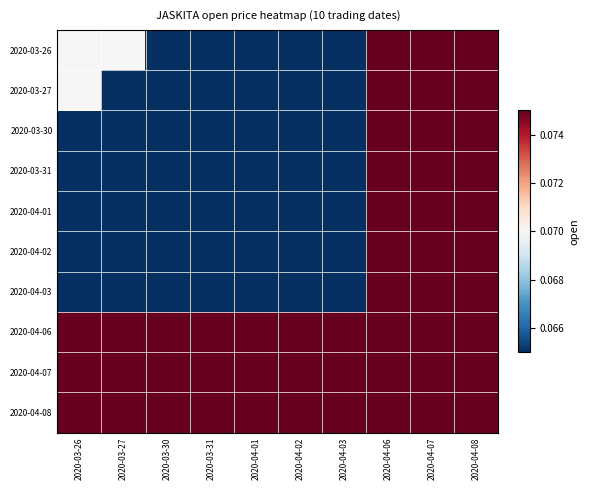

Which series has the largest range (max minus min)?

2020-03-26